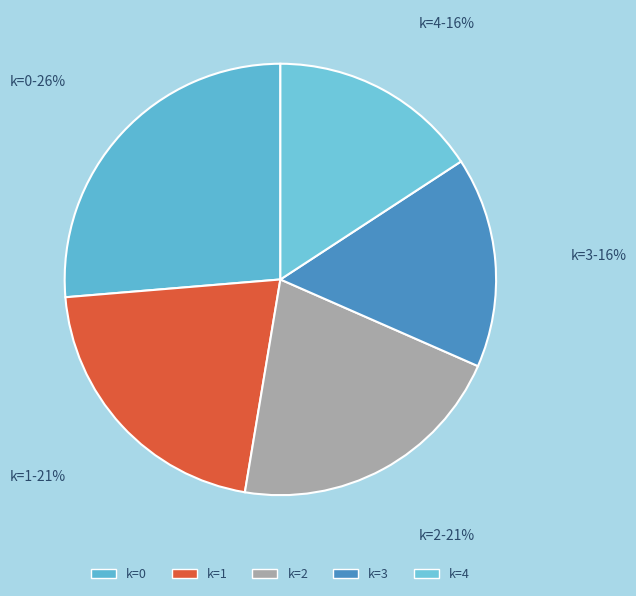

To the nearest percent, what portion does k=4 represent?

16%